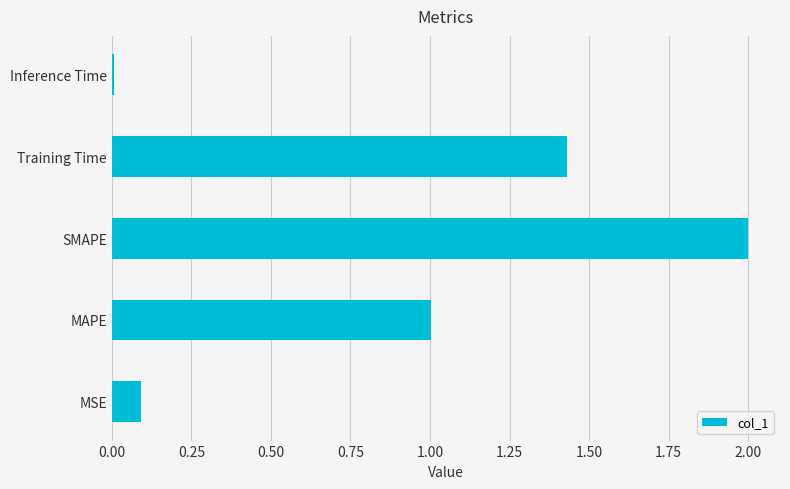

The chart shows a value of 3.6 at SMAPE. True or false?

False